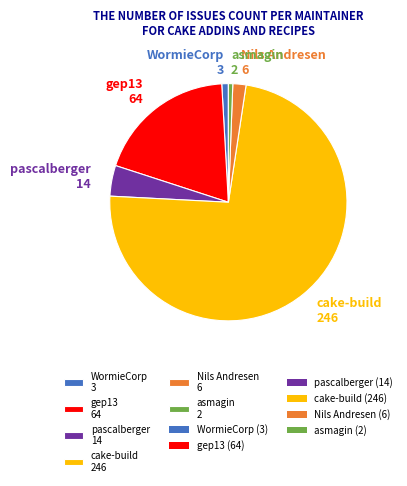

How many slices are in this pie chart?

6